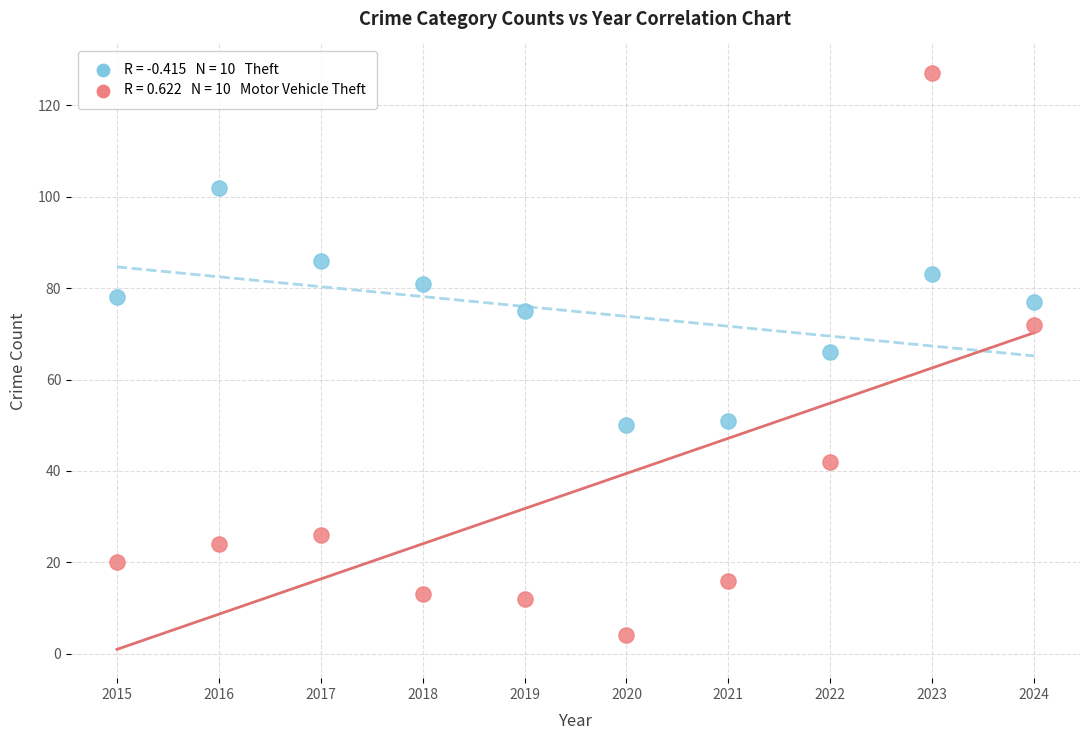

Across all data points, what is the range of Y values (max minus min)?

123